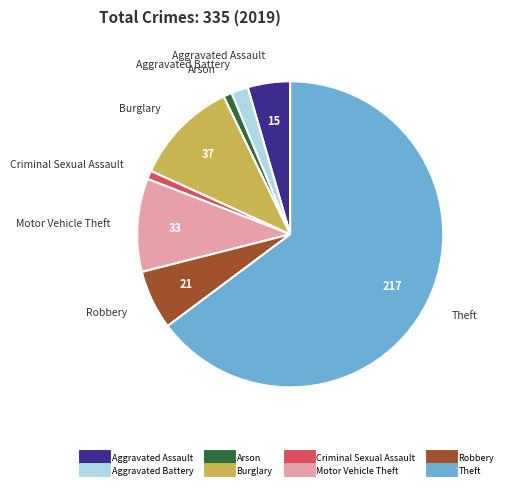

The Theft slice represents 76% of the pie. True or false?

False